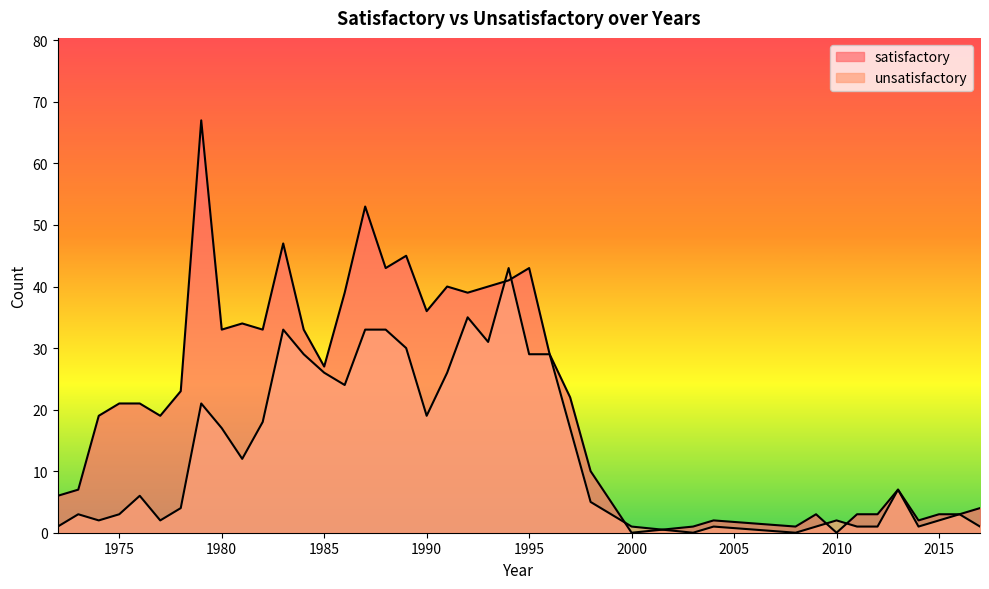

True or false: unsatisfactory has more than 0 interior local peaks.

True